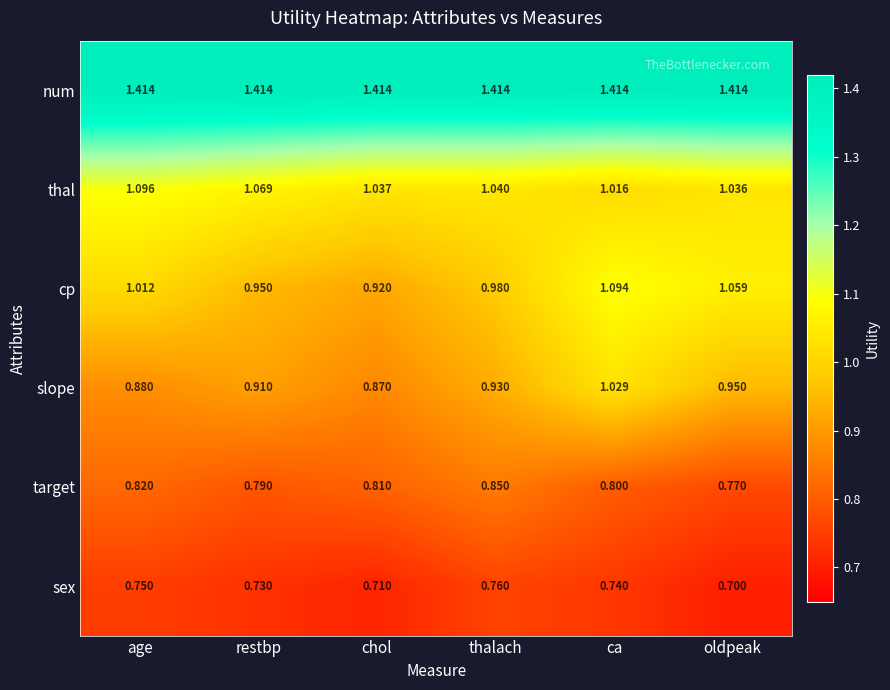

At which label does target reach its peak?

thalach